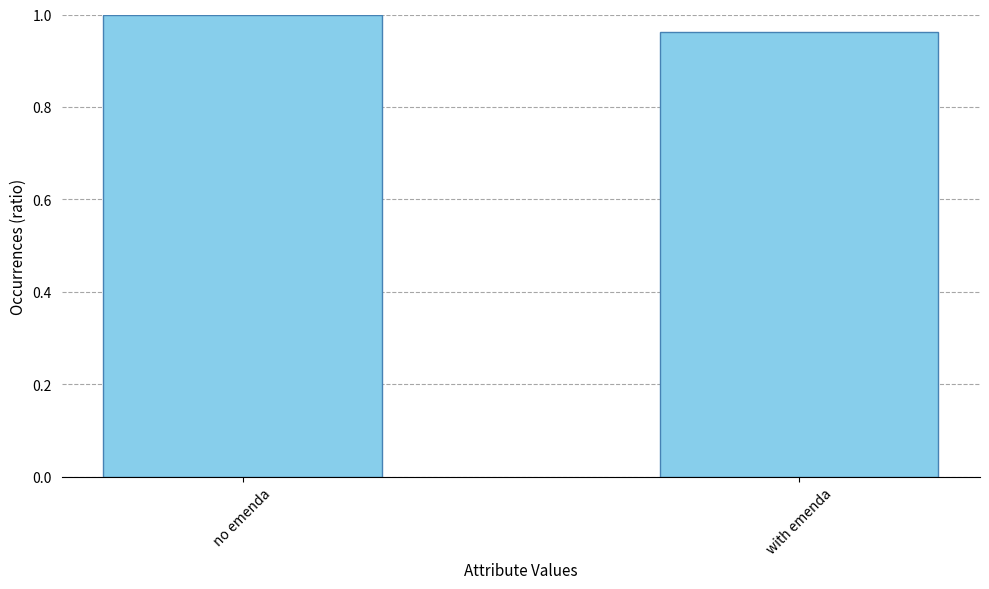

What is the label of the 1st bar from the left?

no emenda